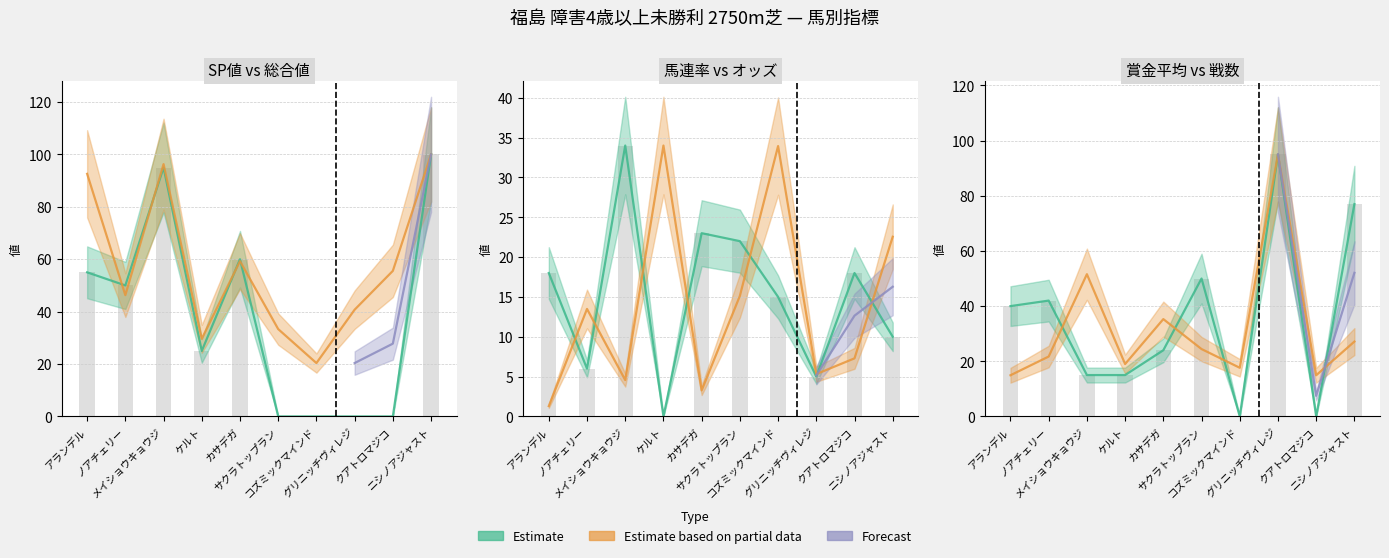

Does the chart contain stacked bars?

No